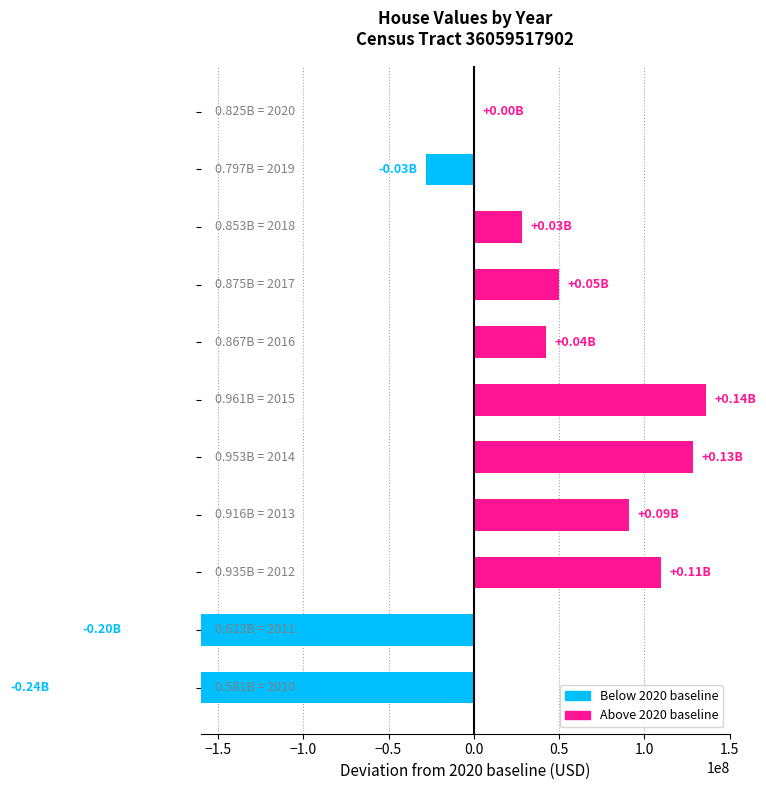

The value at −0.5 is 161528121. True or false?

False